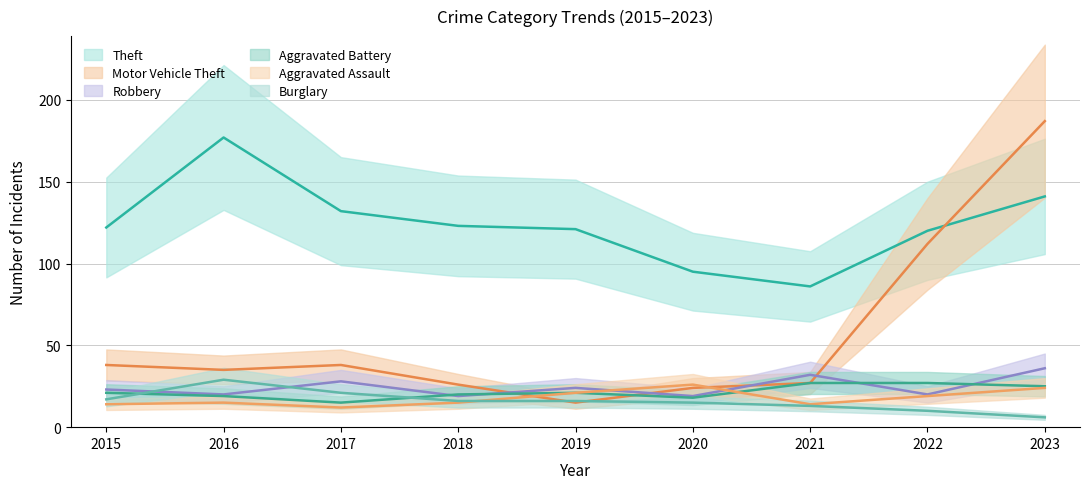

Which series changed the most between 2020 and 2023?

Motor Vehicle Theft